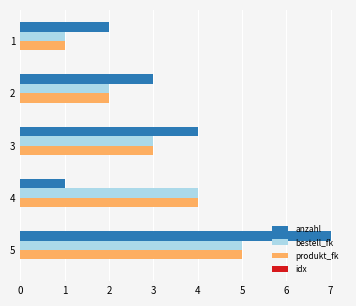

At which category is the sum across all series the highest?

5